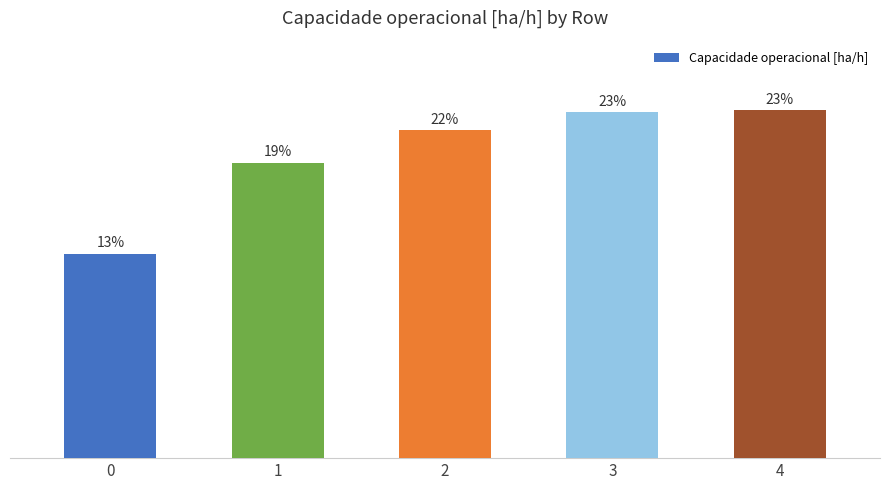

Reading left to right, extract all data points from this chart.

2.8	4.0	4.5	4.7	4.8